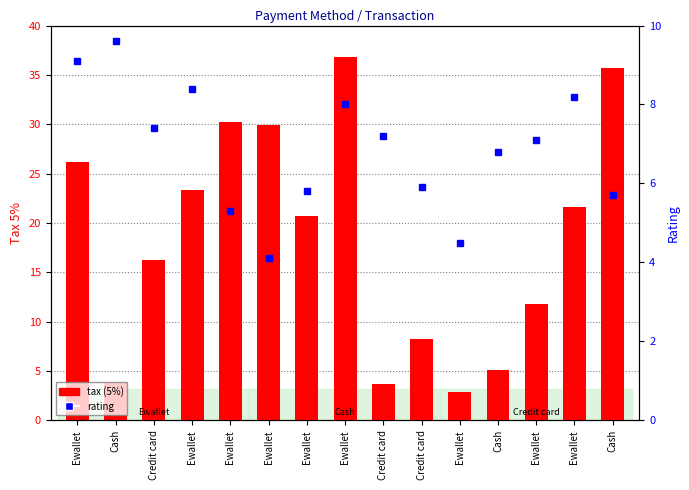

Rank the categories by rating value from highest to lowest.

Cash, Ewallet, Ewallet, Ewallet, Ewallet, Credit card, Credit card, Ewallet, Cash, Credit card, Ewallet, Cash, Ewallet, Ewallet, Ewallet